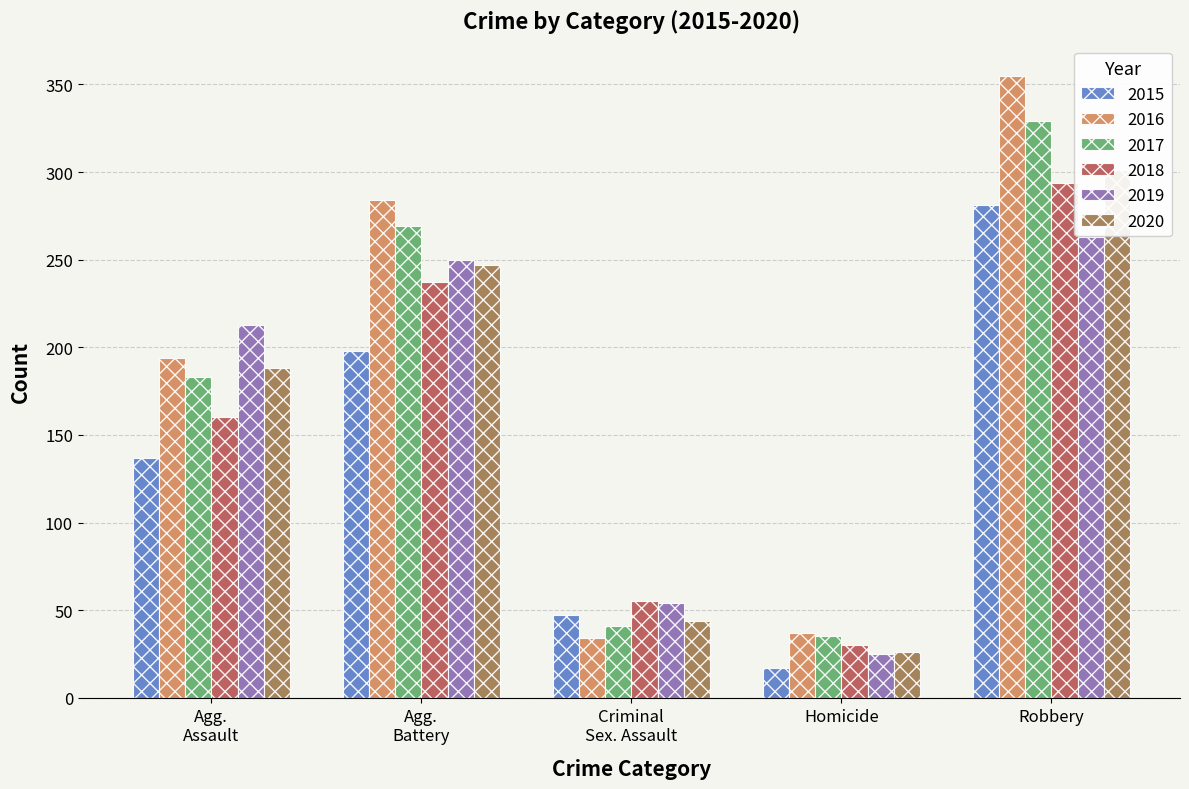

Which series has the largest total across all categories?

2016